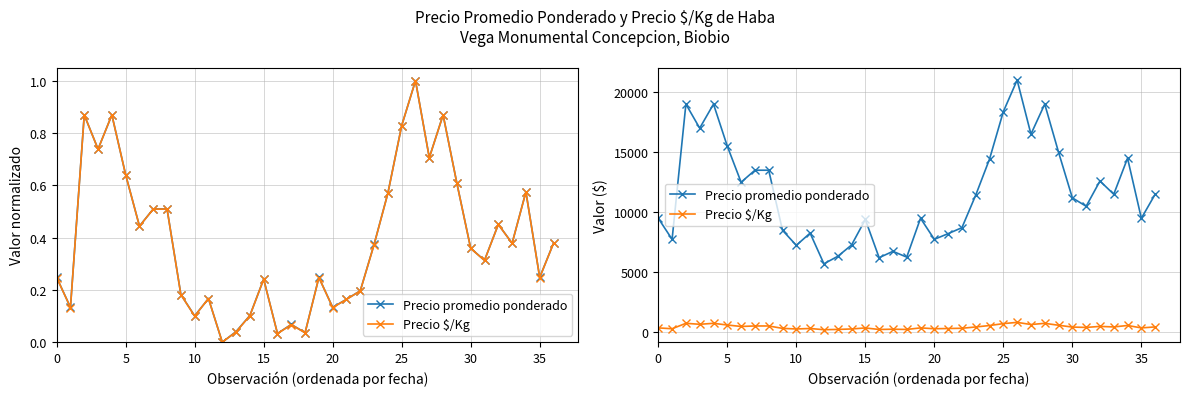

True or false: Precio $/Kg and Precio promedio ponderado cross at least once.

False